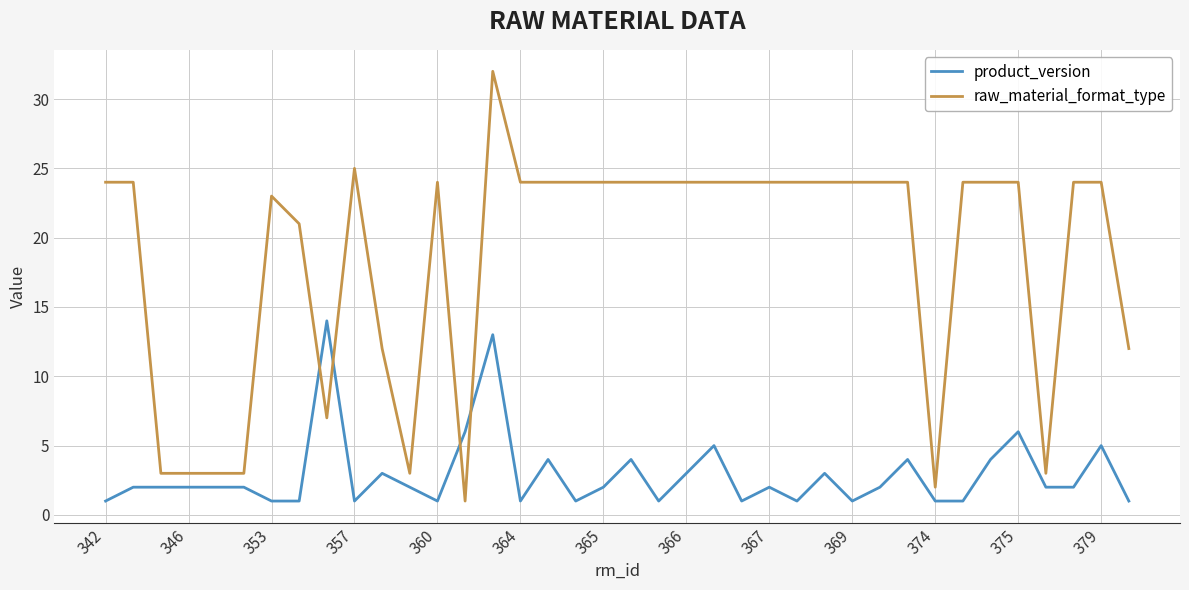

After their last crossing, which series has the higher values: raw_material_format_type or product_version?

raw_material_format_type